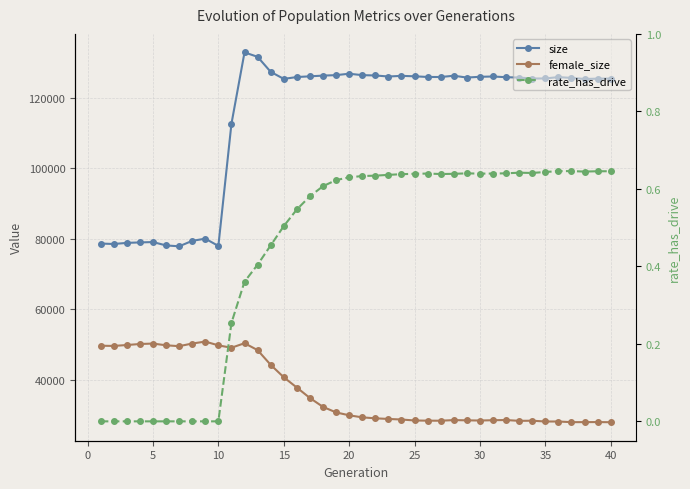

How many categories are shown in the chart?

40